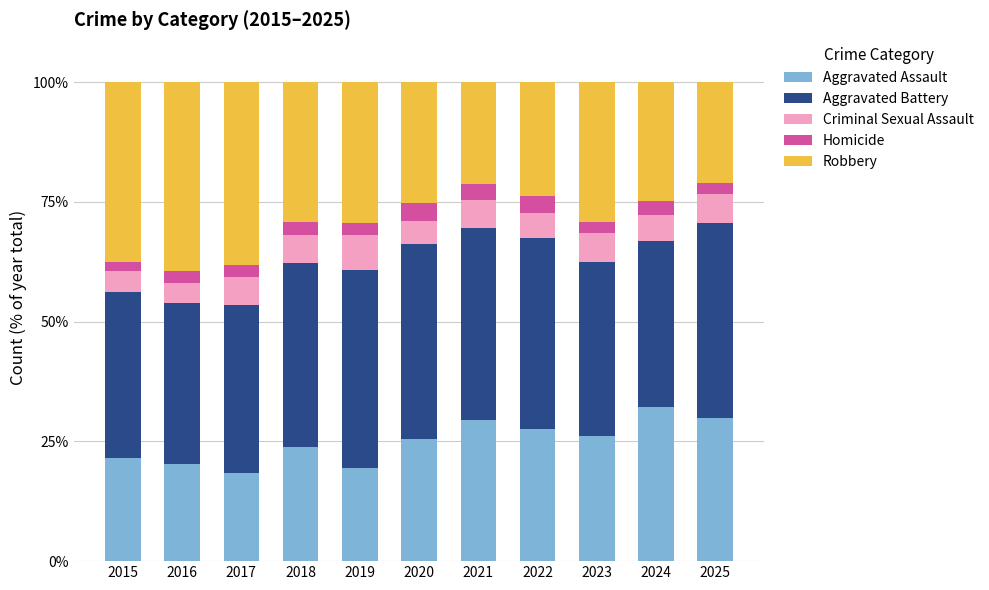

The Aggravated Assault series shows 7.6 at 2020. True or false?

False